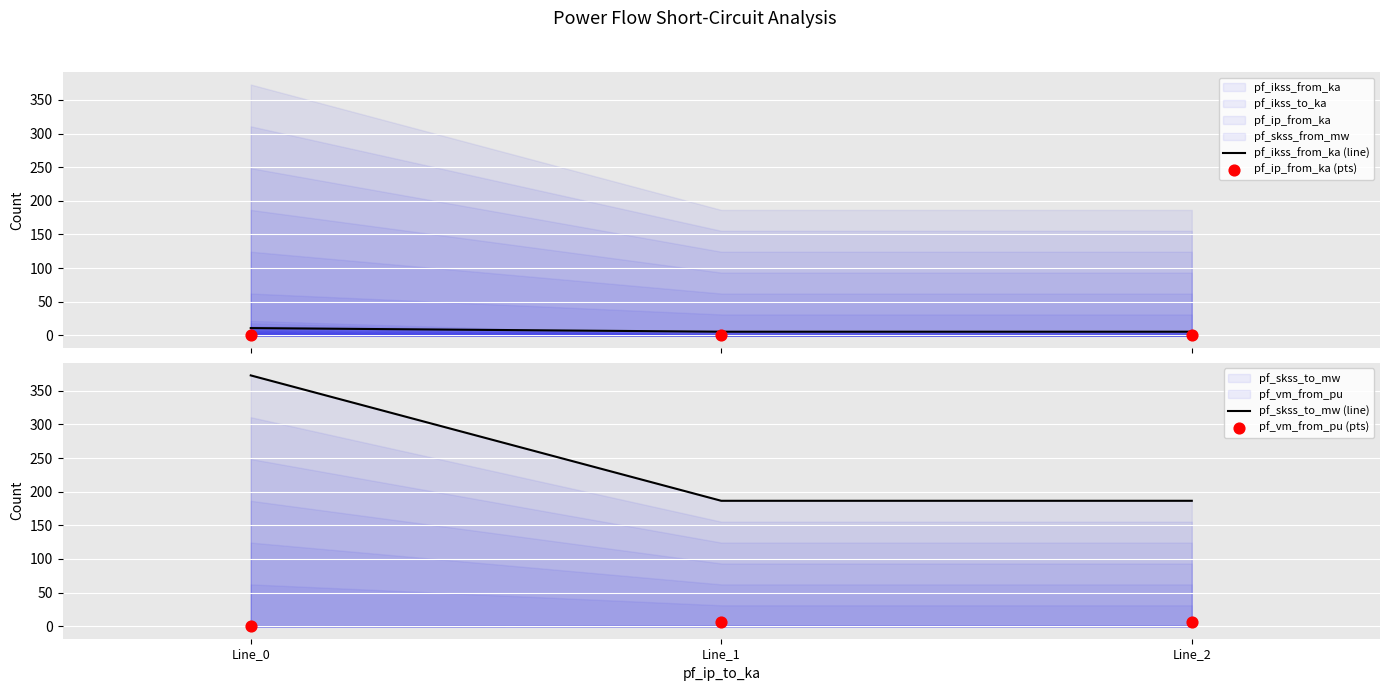

What is the total value across all series at Line_1?

197.4